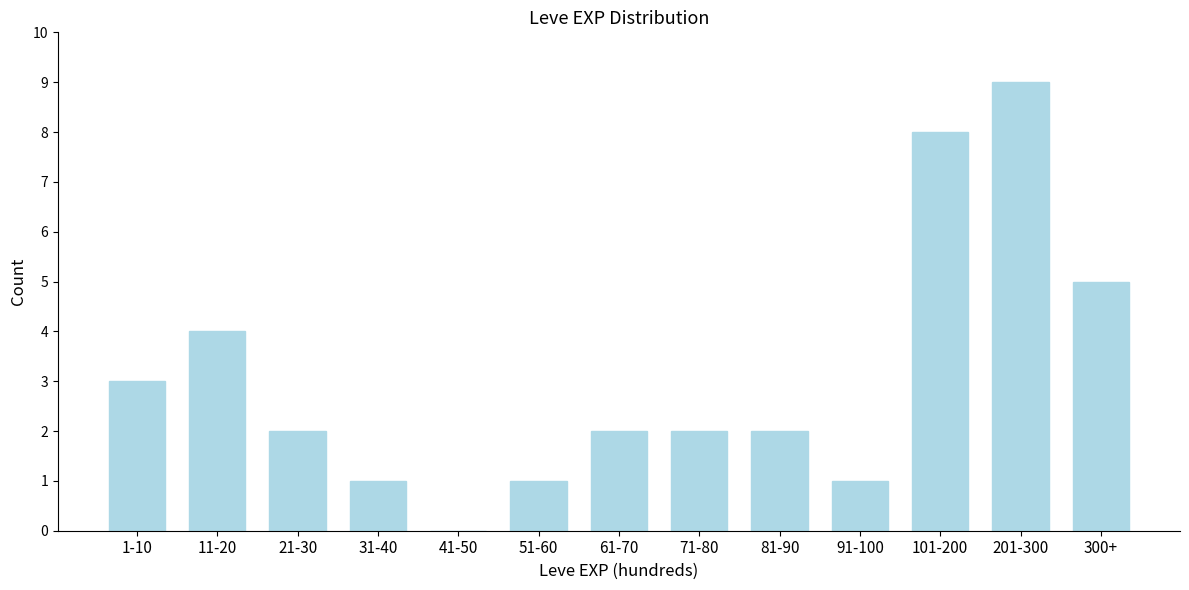

Reading left to right, extract all data points from this chart.

1-10=3	11-20=4	21-30=2	31-40=1	41-50=0	51-60=1	61-70=2	71-80=2	81-90=2	91-100=1	101-200=8	201-300=9	300+=5